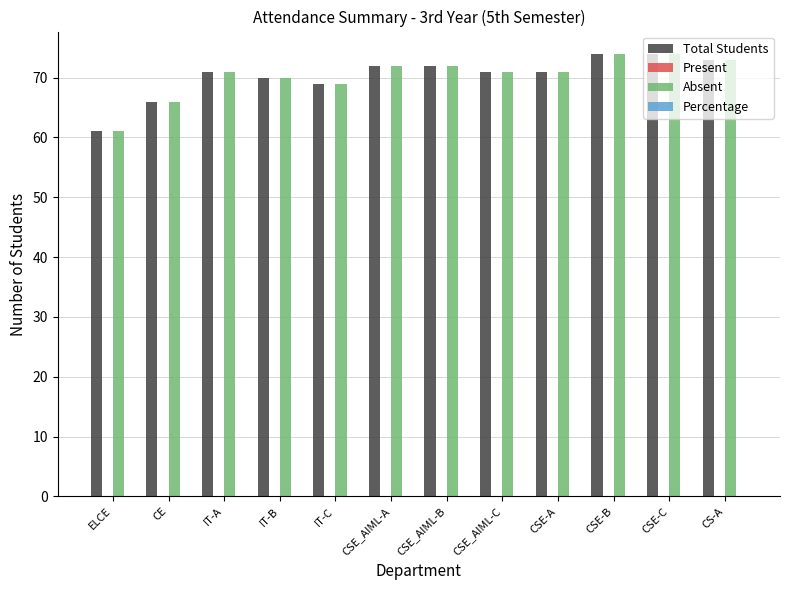

What is the sum of the Absent values at CSE-A and CSE_AIML-C?

142